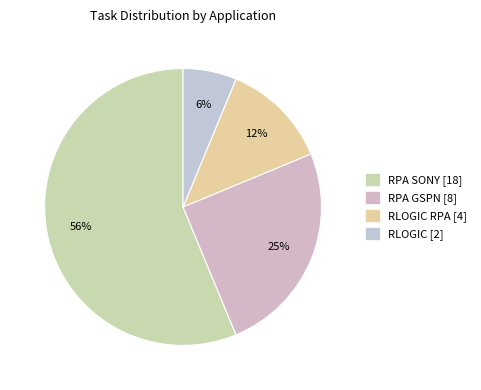

Does any single category account for the majority?

Yes